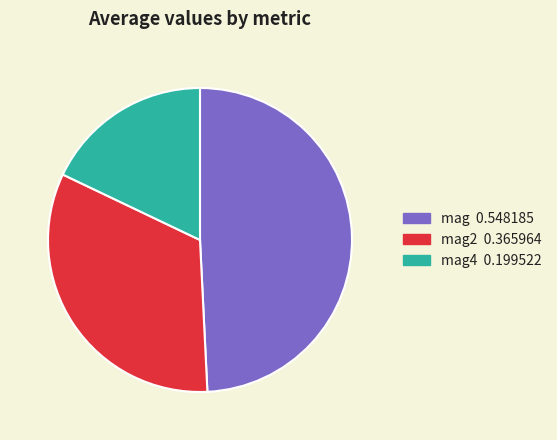

Does any single category account for the majority?

No